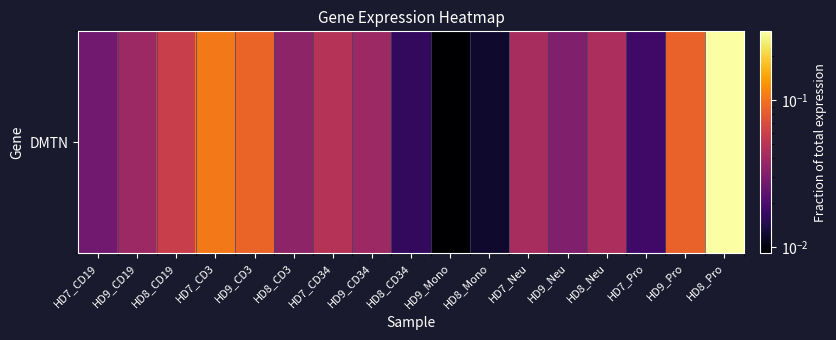

How many categories are shown in the chart?

17